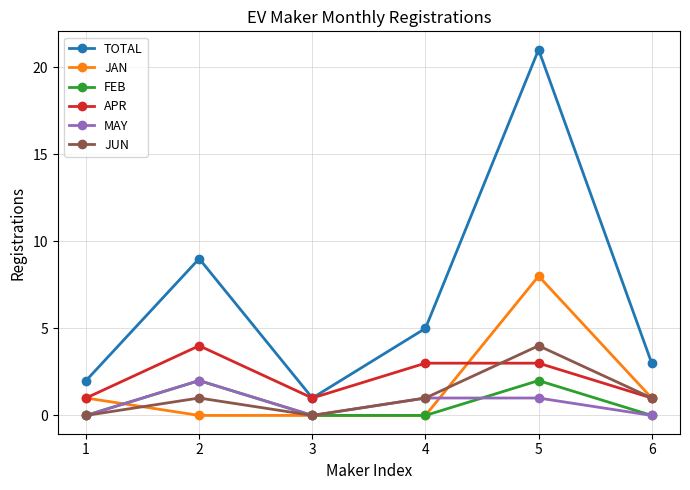

True or false: JAN and FEB intersect in this chart.

True